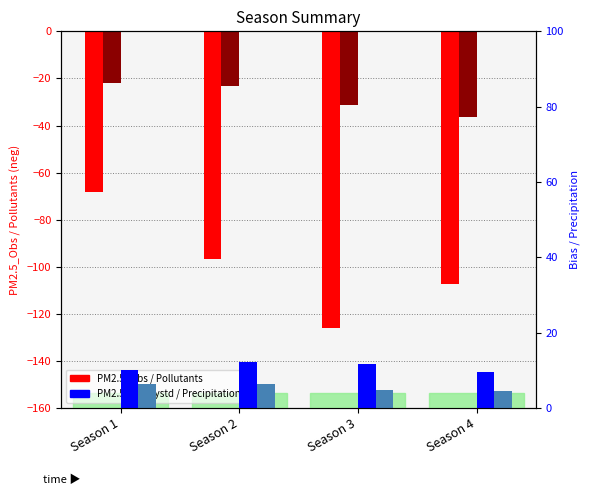

What is the highest value of the Precipitation series?

6.5